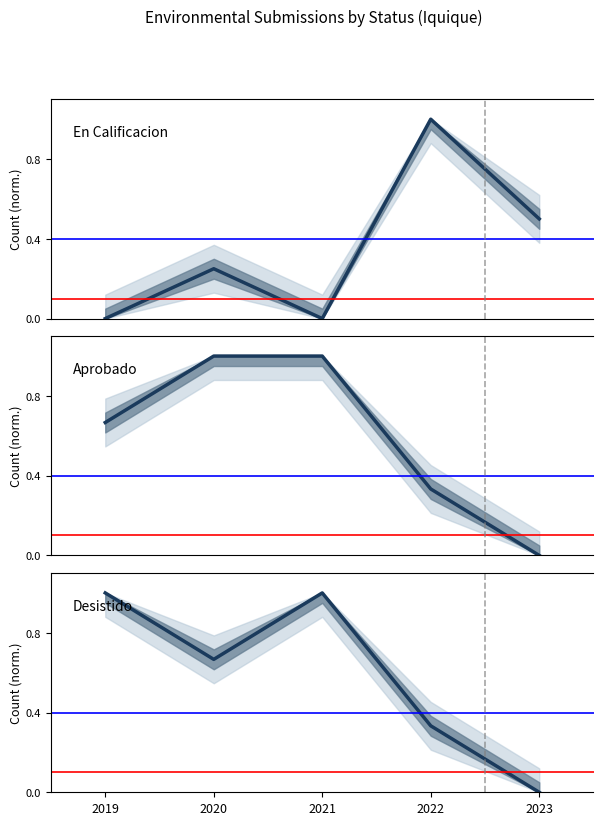

Which series has the widest spread of values?

En Calificacion